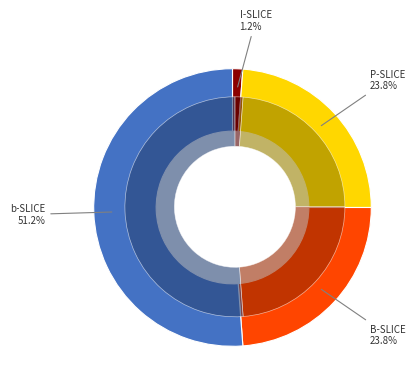

Which category has the smallest portion of the pie?

I-SLICE